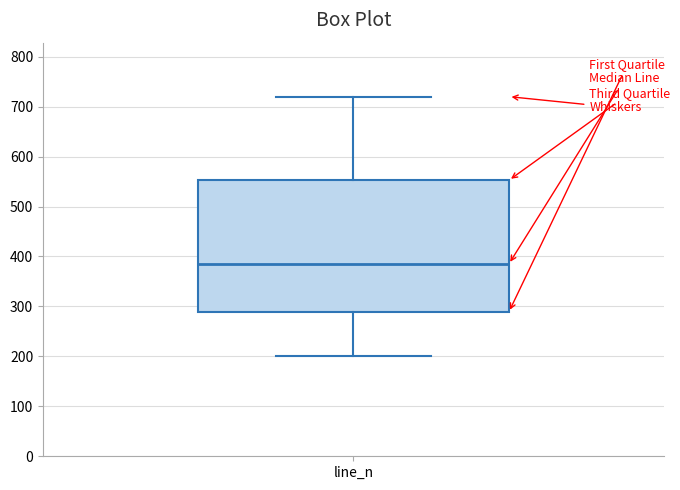

Transcribe this box plot: give where the median line is, the range the box spans, and where the two whiskers end, as read against the y-axis. The values are not printed on the chart, so give them approximately, as read against the axis.

median 380, box 290 to 550, whiskers 200 to 720